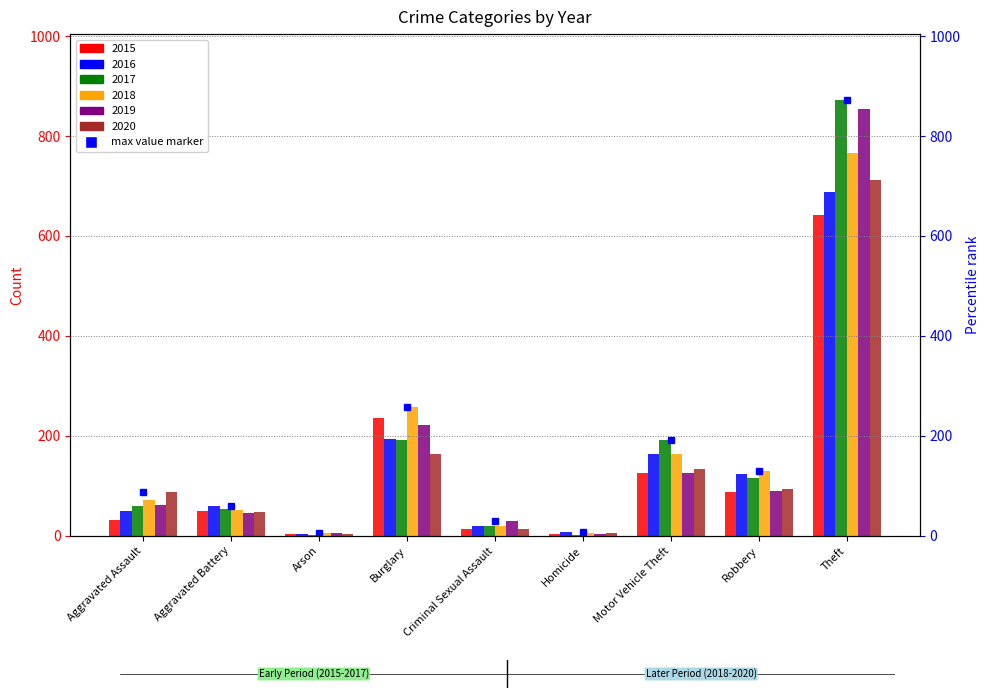

Reading left to right, what are all the values shown in this chart?

2015: 31	50	3	236	13	4	125	87	641
2016: 50	60	3	194	20	8	163	123	689
2017: 59	54	1	192	19	2	191	115	873
2018: 72	52	6	257	20	5	164	130	767
2019: 61	45	5	221	29	3	125	89	855
2020: 87	48	4	163	13	6	134	94	713